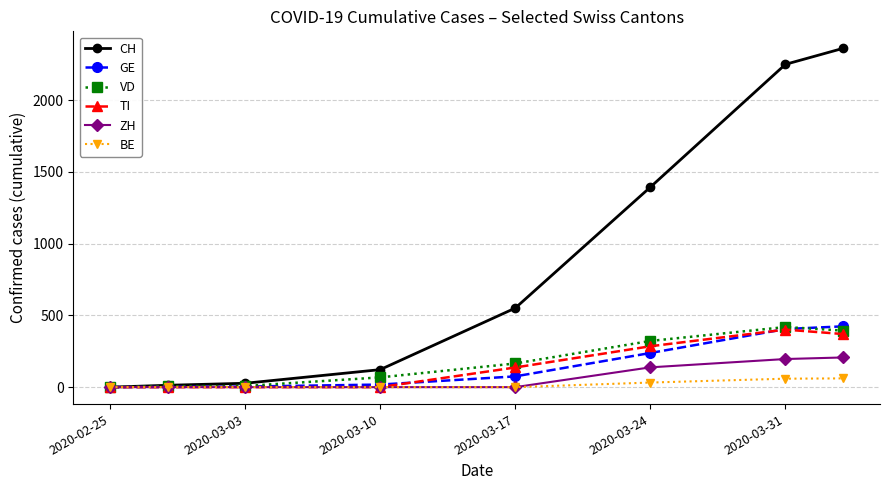

Which series has the largest total across all categories?

CH